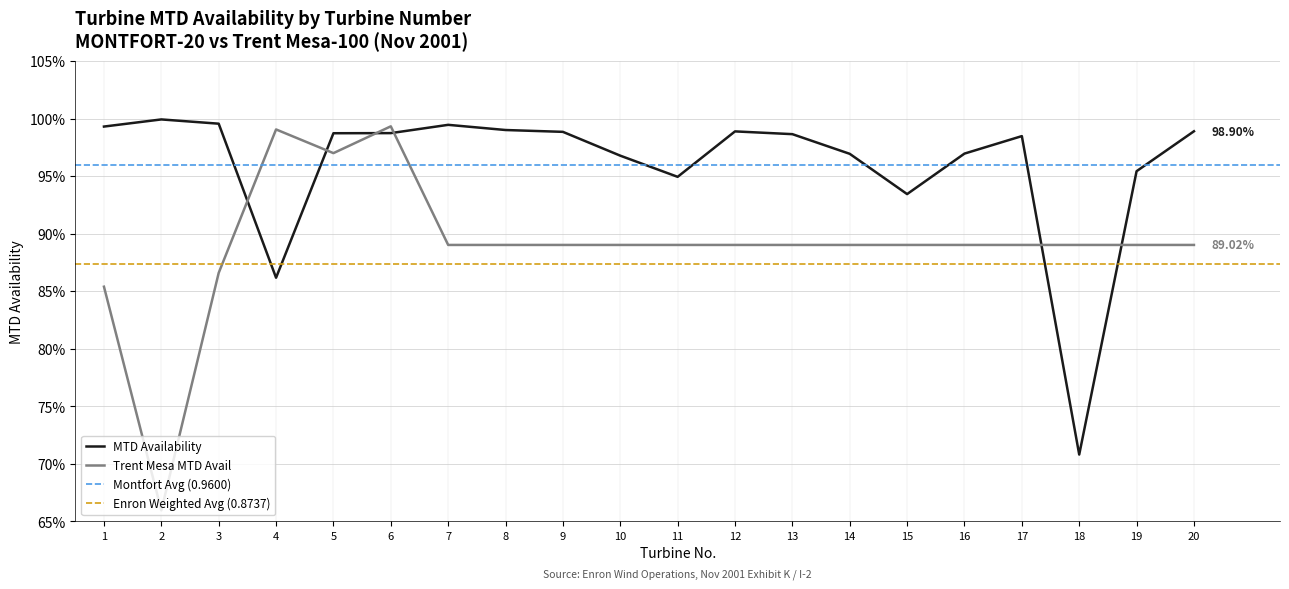

The value of MTD Availability at 1 is 0.3. True or false?

False